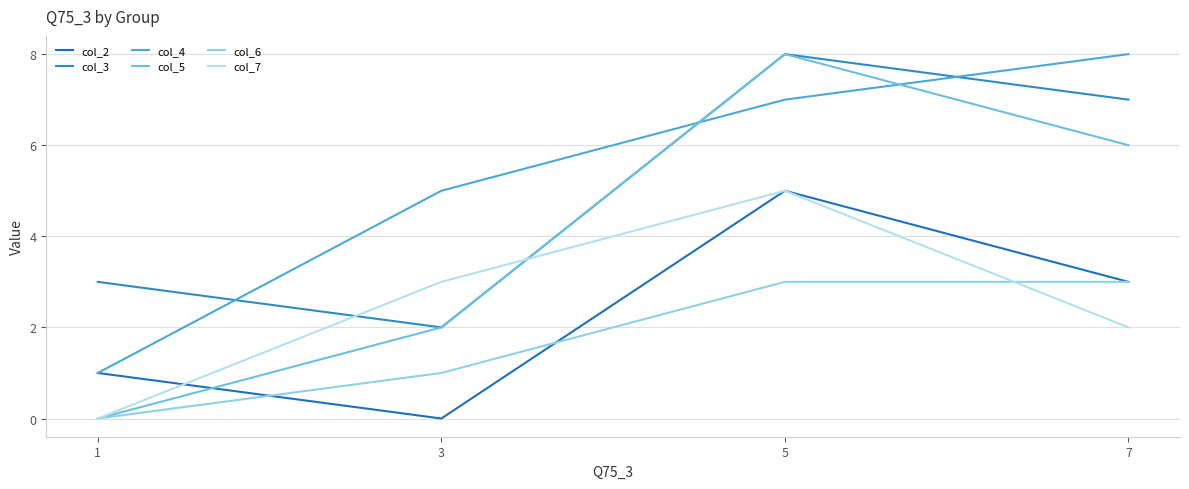

At which label is col_5 closest to 4?

3